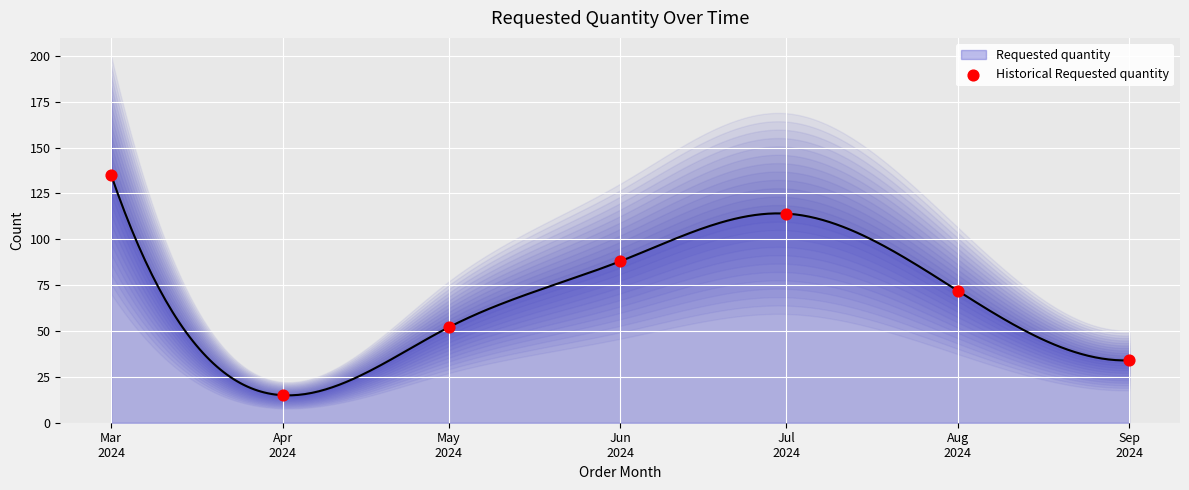

Between Jul
2024 and May
2024, which is larger?

Jul
2024